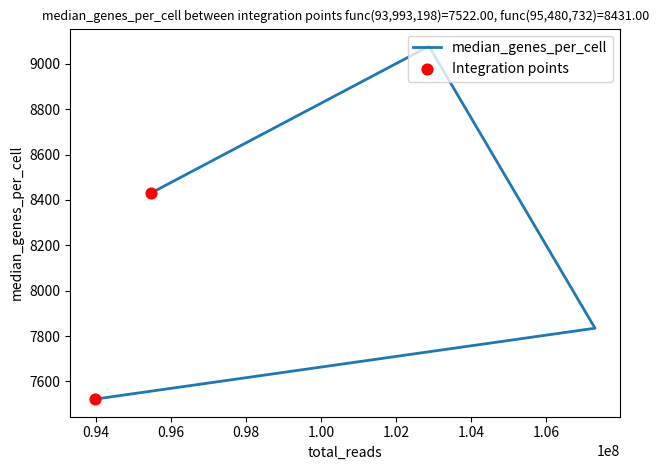

Which has a higher value, 102873835 or 93993198?

102873835